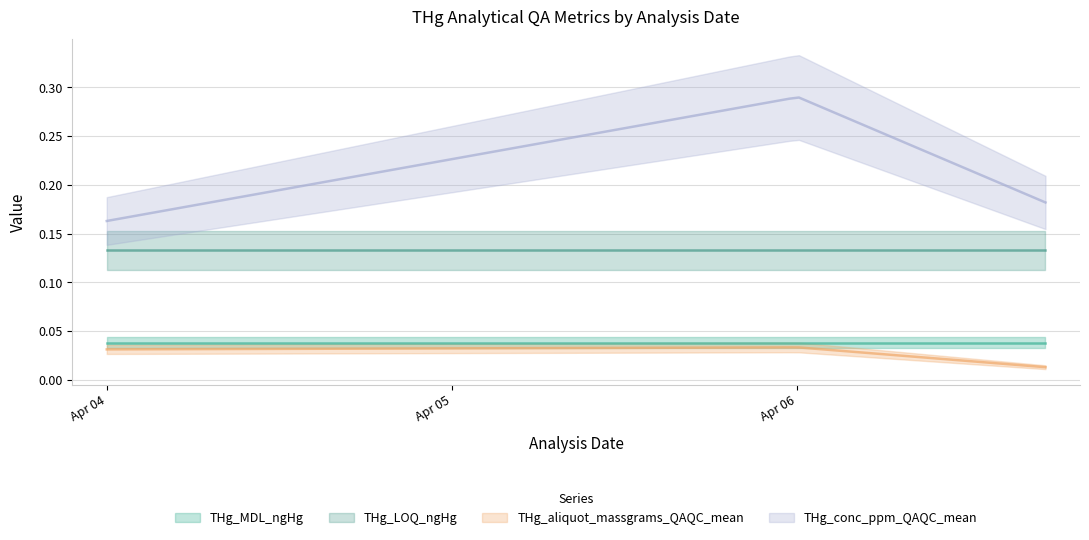

Rank the series at 2022-04-06 00:03 from lowest to highest value.

THg_aliquot_massgrams_QAQC_mean, THg_MDL_ngHg, THg_LOQ_ngHg, THg_conc_ppm_QAQC_mean